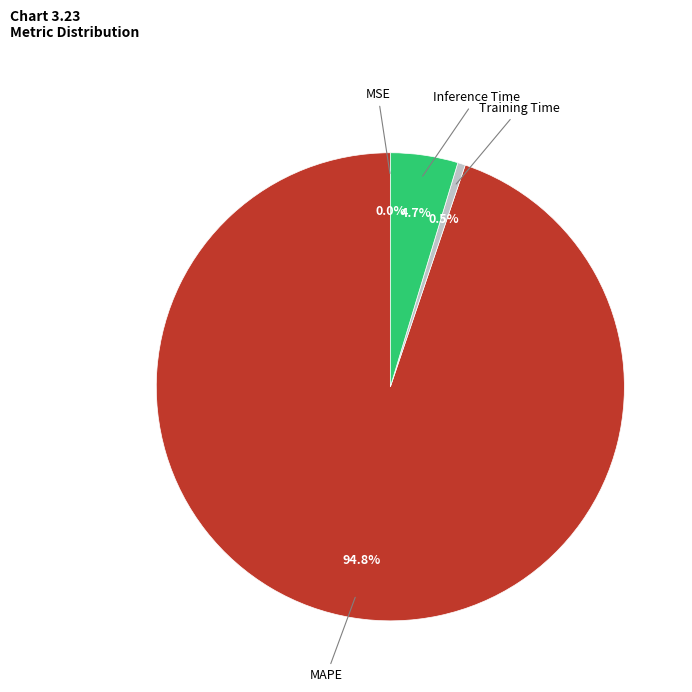

To the nearest percent, what is the difference between the Inference Time and MAPE slice percentages?

90%